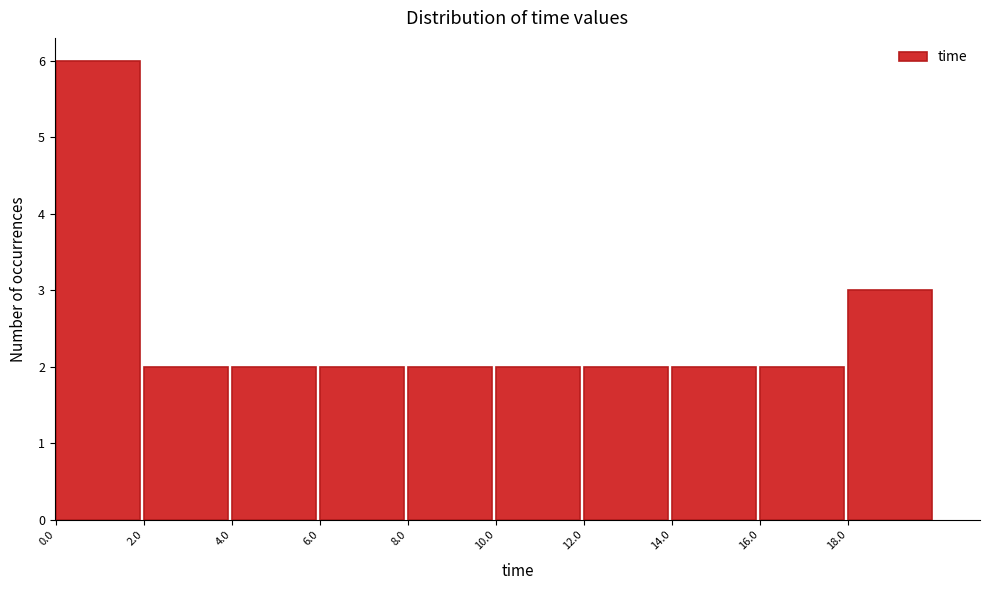

Reading left to right, list every bar in this chart as the range it spans on the x-axis followed by its height. Neither the bar edges nor the heights are printed on the chart, so give them approximately, as read against the axes.

0 to 2: 6
2 to 4: 2
4 to 6: 2
6 to 8: 2
8 to 10: 2
10 to 12: 2
12 to 14: 2
14 to 16: 2
16 to 18: 2
18 to 20: 3